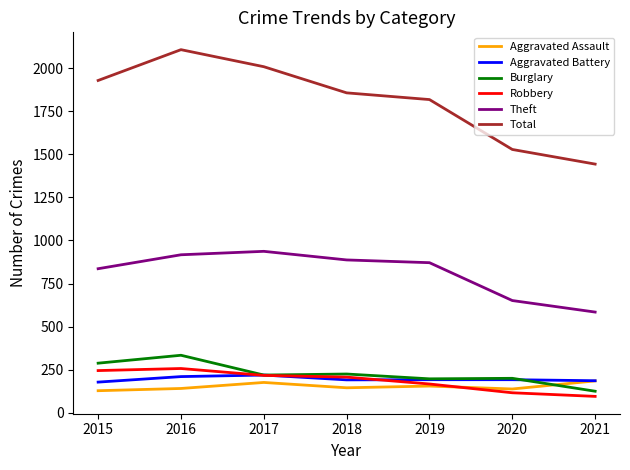

What is the highest value of the Total series?

2109